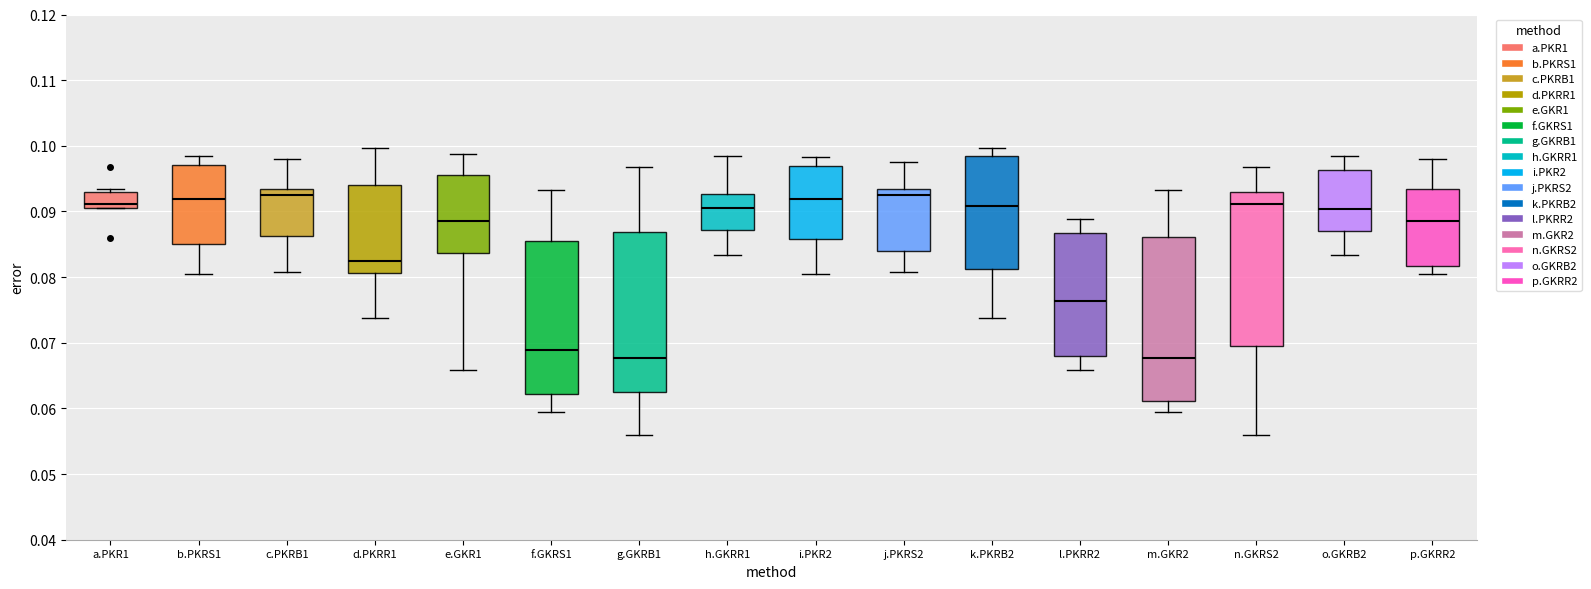

Reading left to right, read every box against the y-axis: the position of its median line, the range the box covers, and the ends of its whiskers. The values are not printed on the chart, so give them approximately, as read against the axis.

a.PKR1: median 0.091 (just above the box's lower edge), box 0.091 to 0.093, whiskers 0.091 to 0.093 (just above the box's upper edge)
b.PKRS1: median 0.092, box 0.085 to 0.097, whiskers 0.080 to 0.099
c.PKRB1: median 0.092, box 0.086 to 0.093, whiskers 0.081 to 0.098
d.PKRR1: median 0.082, box 0.081 to 0.094, whiskers 0.074 to 0.100
e.GKR1: median 0.089, box 0.084 to 0.096, whiskers 0.066 to 0.099
f.GKRS1: median 0.069, box 0.062 to 0.085, whiskers 0.059 to 0.093
g.GKRB1: median 0.068, box 0.062 to 0.087, whiskers 0.056 to 0.097
h.GKRR1: median 0.091, box 0.087 to 0.093, whiskers 0.083 to 0.099
i.PKR2: median 0.092, box 0.086 to 0.097, whiskers 0.080 to 0.098
j.PKRS2: median 0.092, box 0.084 to 0.093, whiskers 0.081 to 0.098
k.PKRB2: median 0.091, box 0.081 to 0.099, whiskers 0.074 to 0.100
l.PKRR2: median 0.076, box 0.068 to 0.087, whiskers 0.066 to 0.089
m.GKR2: median 0.068, box 0.061 to 0.086, whiskers 0.059 to 0.093
n.GKRS2: median 0.091, box 0.070 to 0.093, whiskers 0.056 to 0.097
o.GKRB2: median 0.090, box 0.087 to 0.096, whiskers 0.083 to 0.099
p.GKRR2: median 0.088, box 0.082 to 0.093, whiskers 0.080 to 0.098